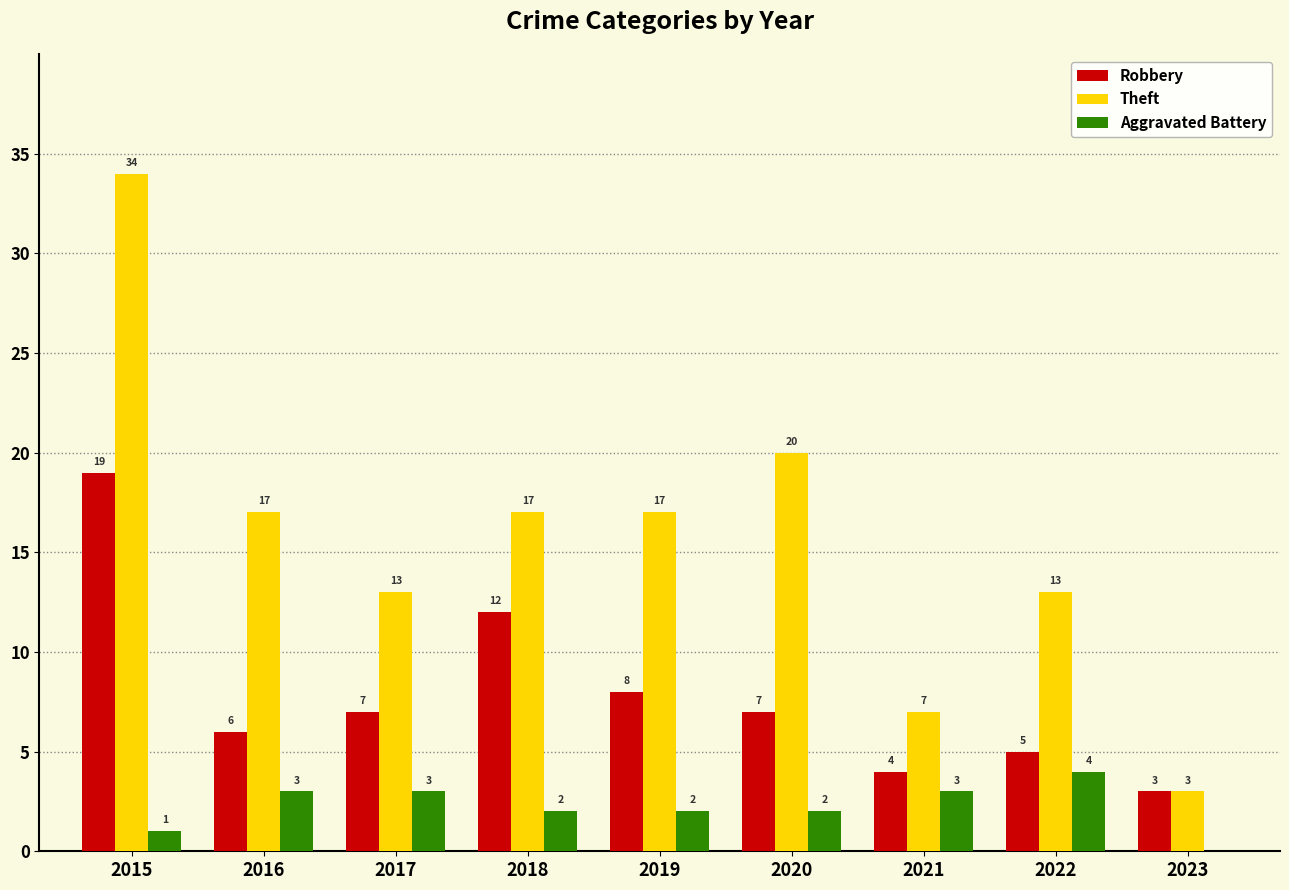

What is the total value across all series at 2021?

14